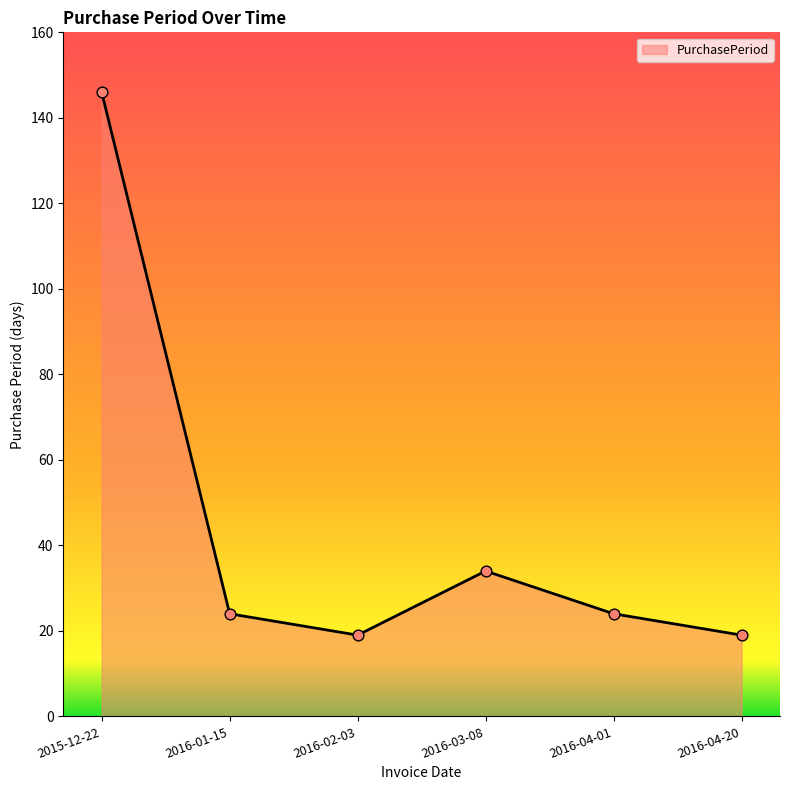

Approximately how many times larger is the value at 2016-04-01 compared to 2015-12-22?

0.2